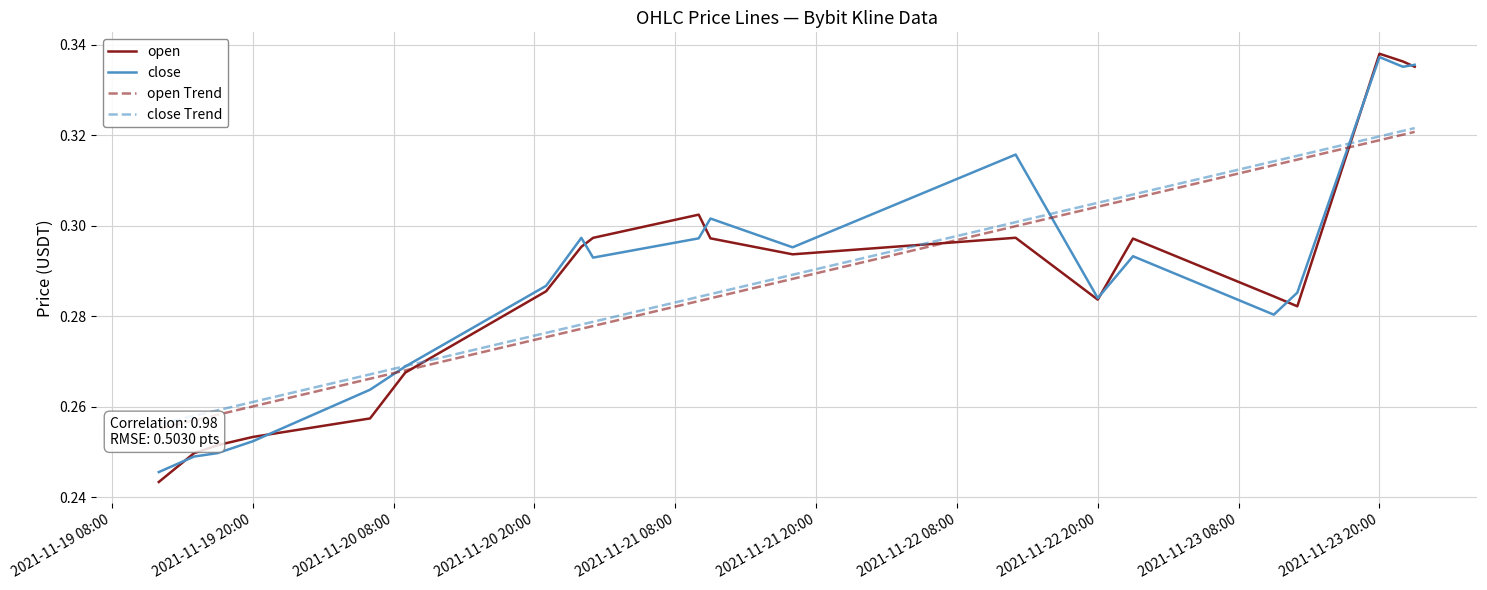

How many times do open and close cross each other?

8